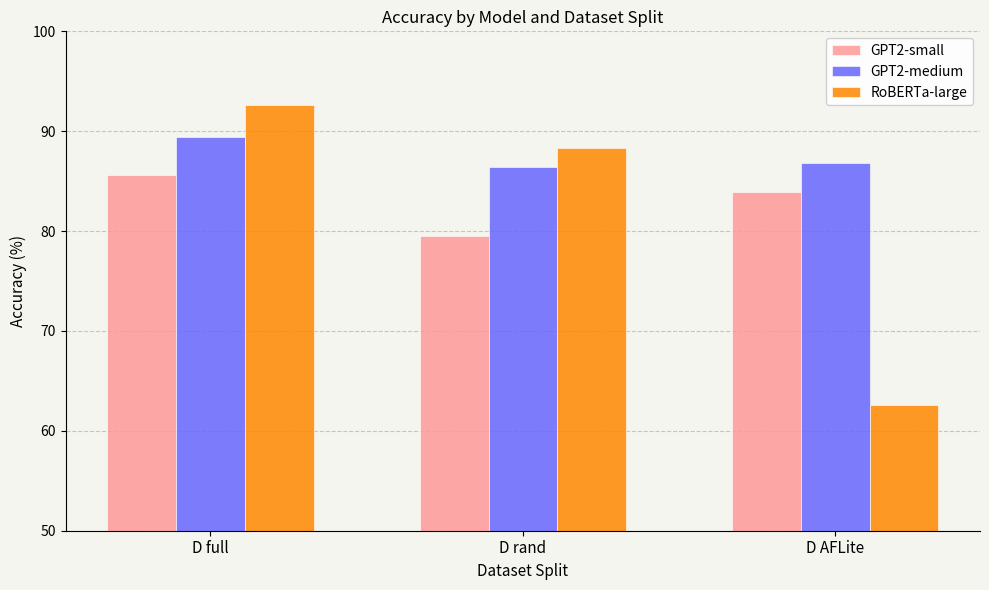

Which series has the largest range (max minus min)?

RoBERTa-large